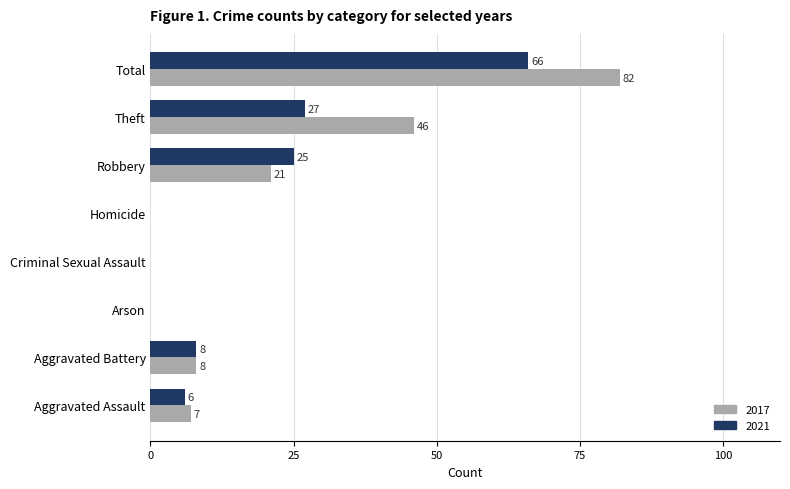

At which label is 2017 closest to 41?

Theft